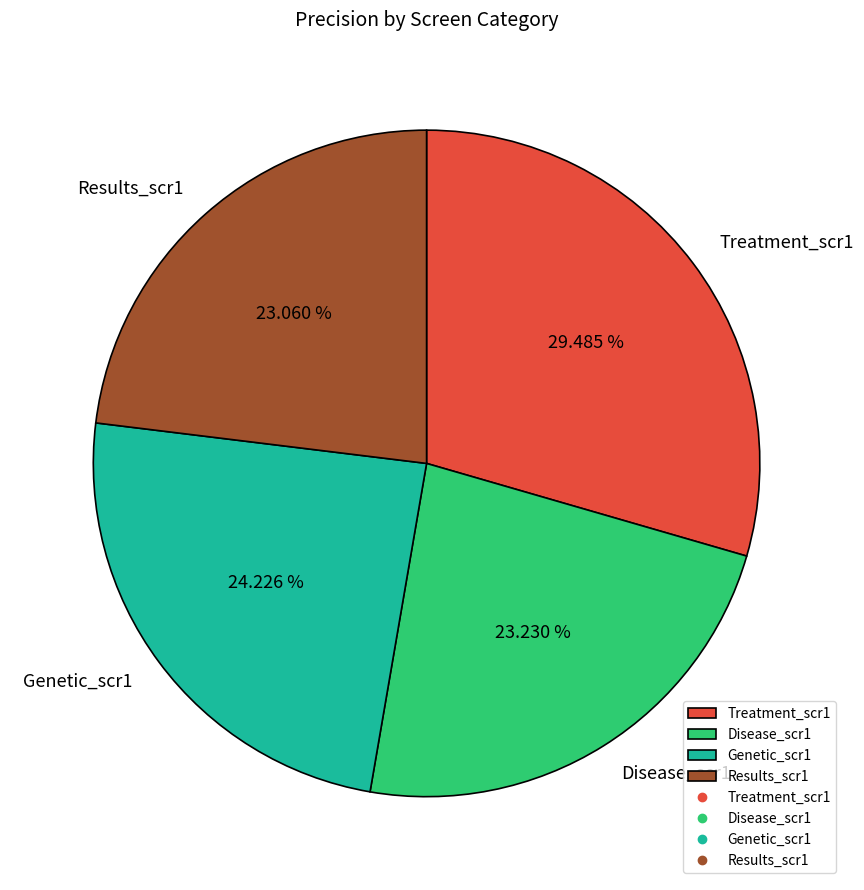

What percentage is the Treatment_scr1 slice, to the nearest percent?

29%